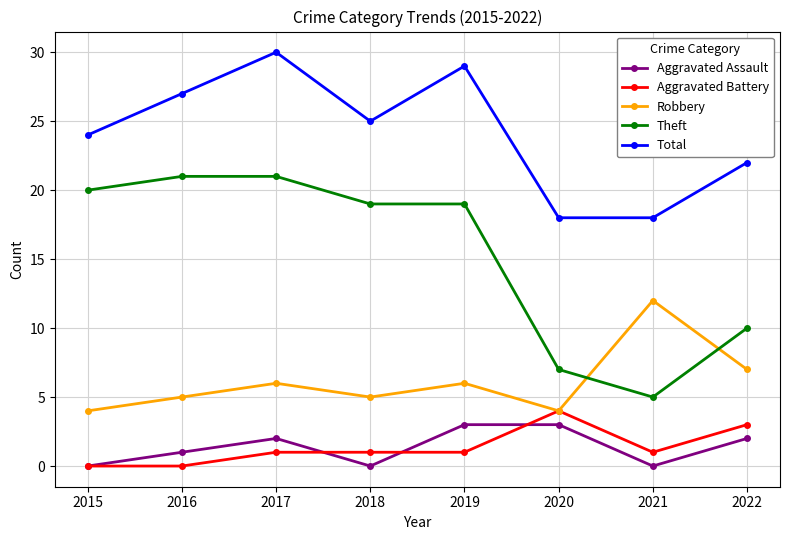

Is the value of Aggravated Battery at 2015 greater than the value of Theft at 2015?

No